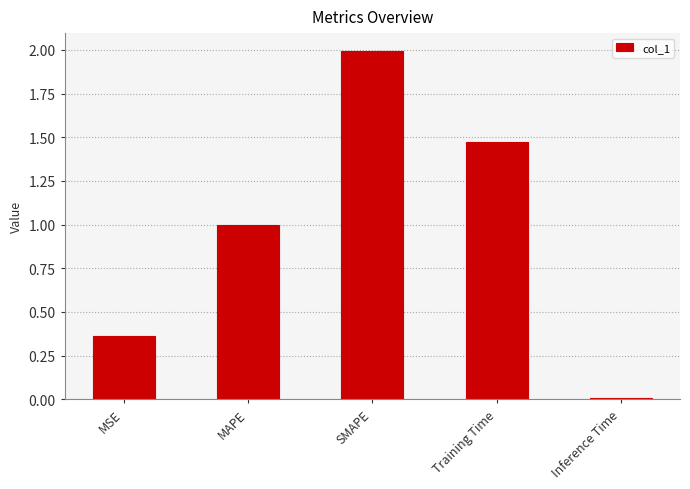

What is the sum of the values at SMAPE and MAPE?

3.0